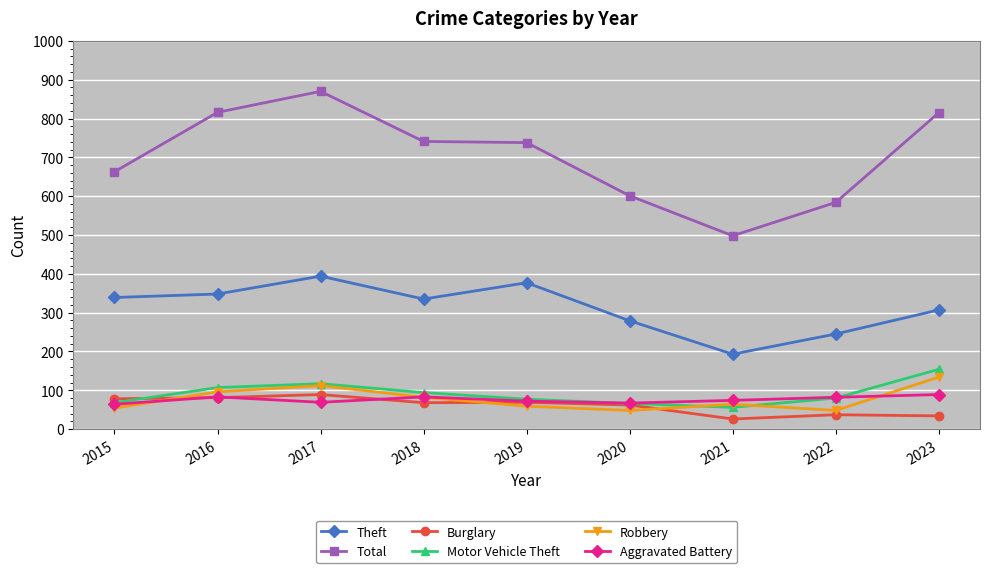

True or false: Motor Vehicle Theft has a value of 251 at 2023.

False